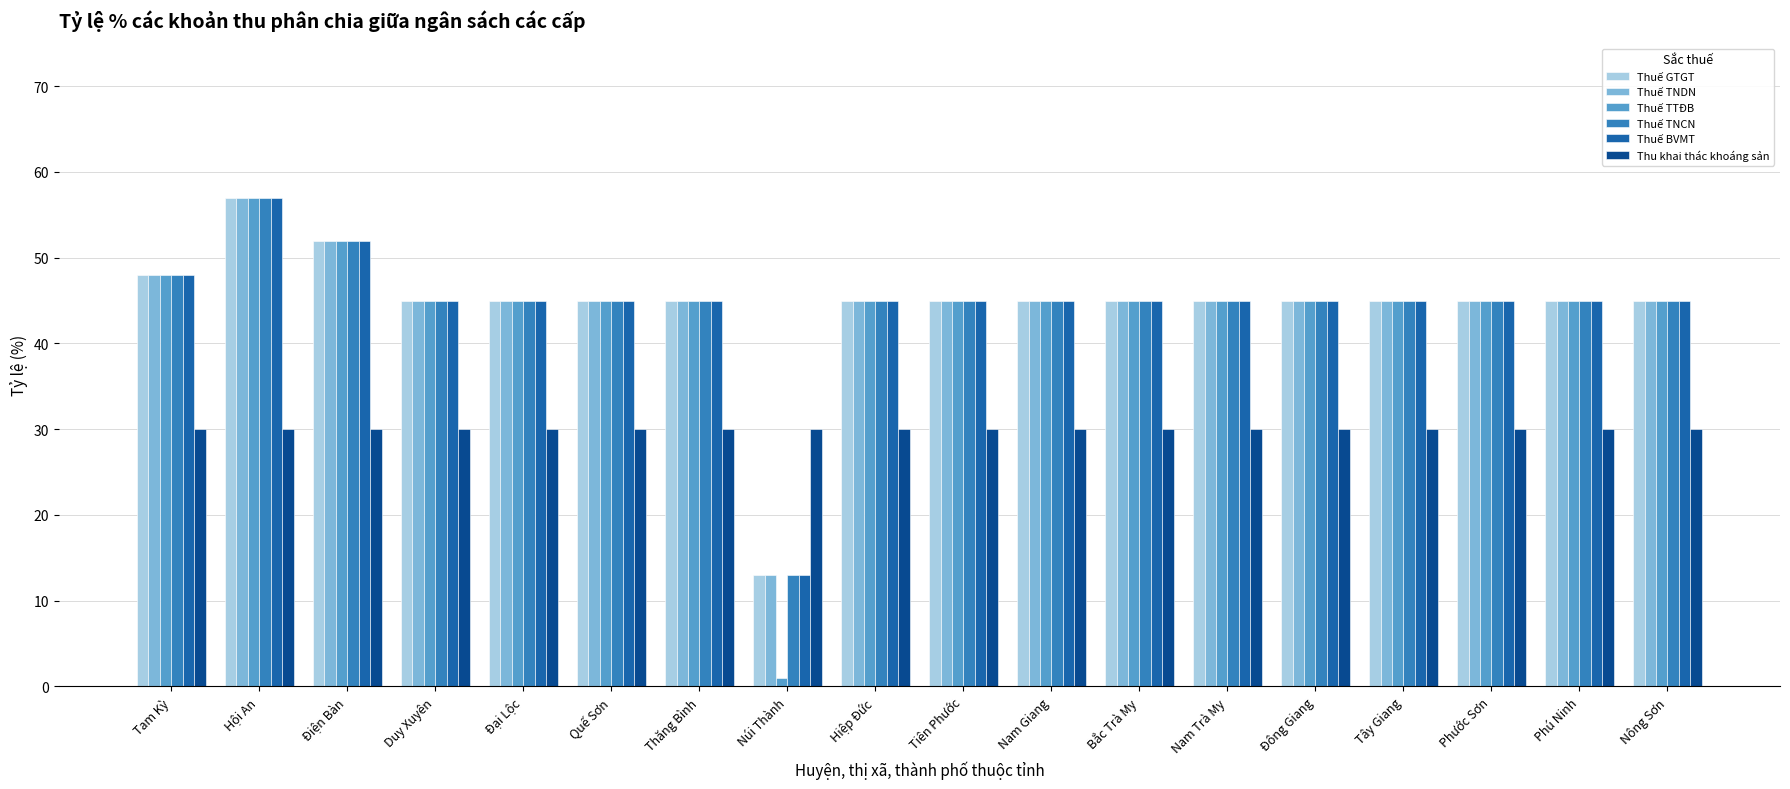

Does the chart contain stacked bars?

No